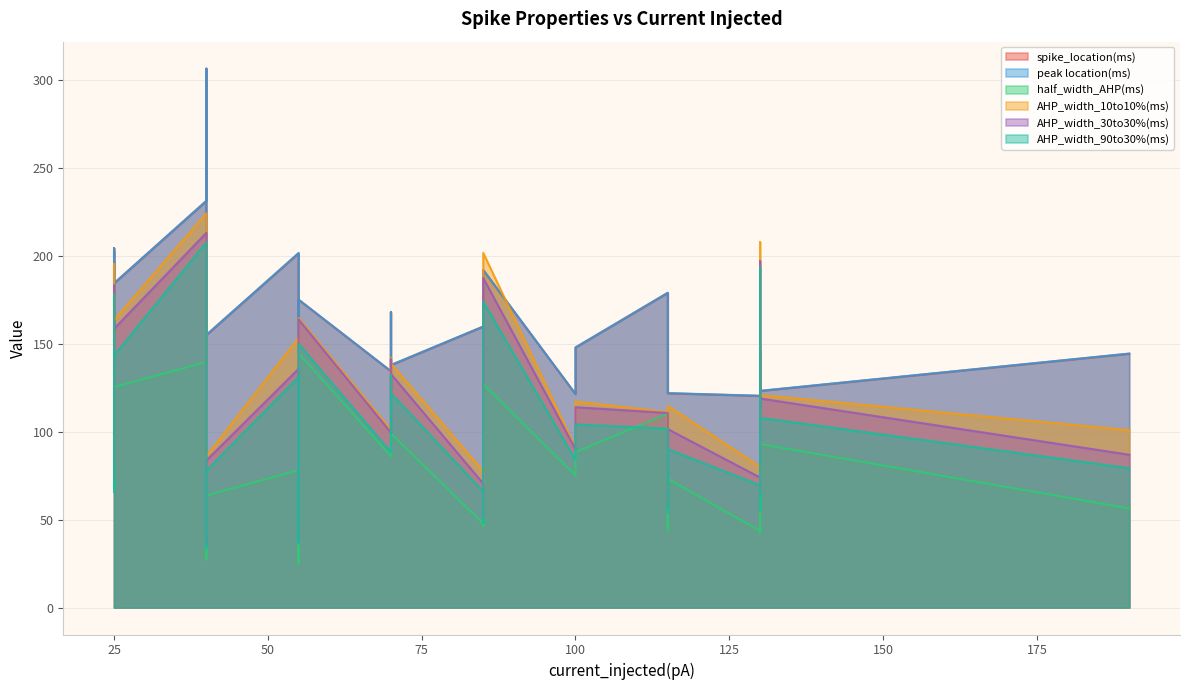

True or false: peak location(ms) and half_width_AHP(ms) intersect in this chart.

False